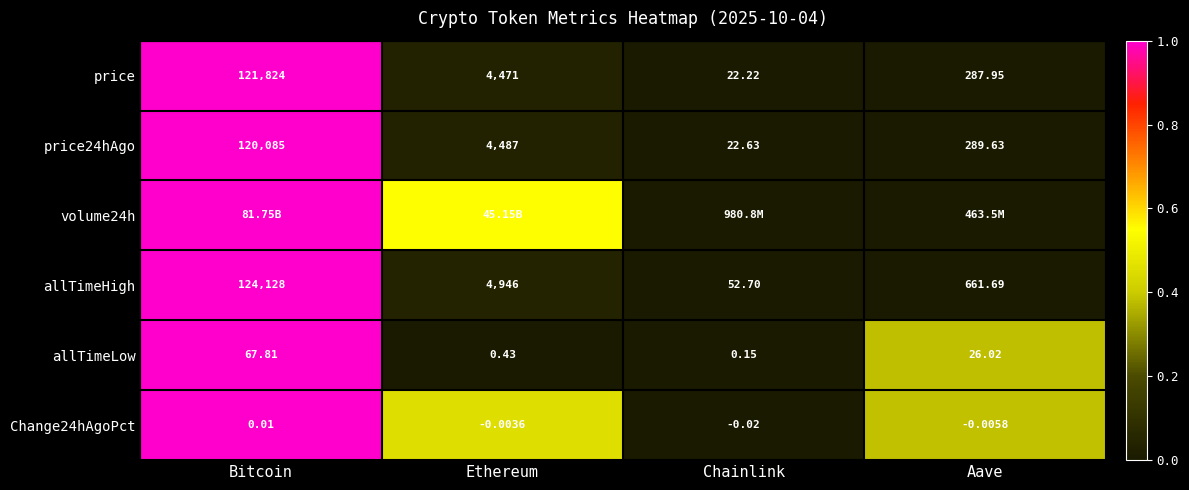

How many values in the allTimeLow series exceed 26?

2